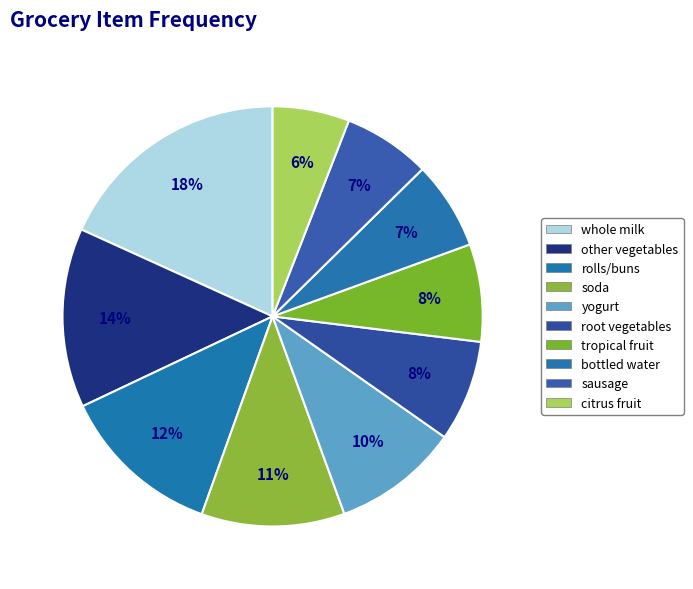

Do soda and yogurt together represent more than half of the pie?

No